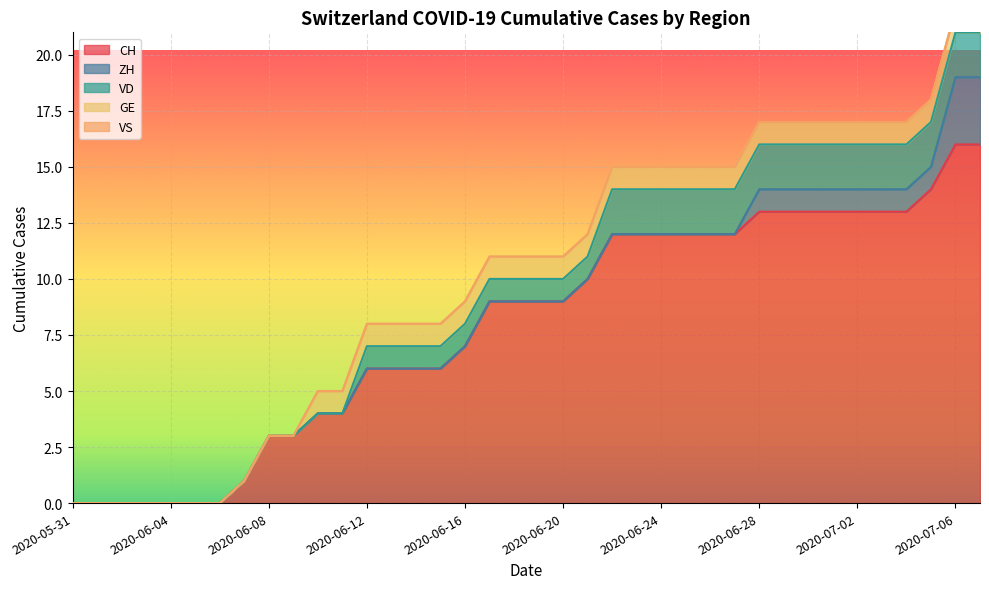

What is the maximum value for GE?

1